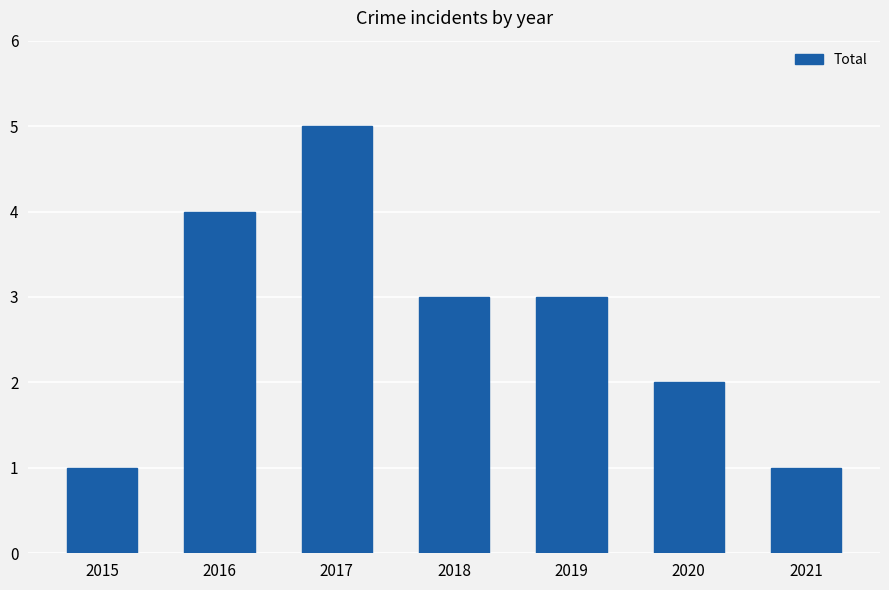

At which label does the data first exceed 3?

2016